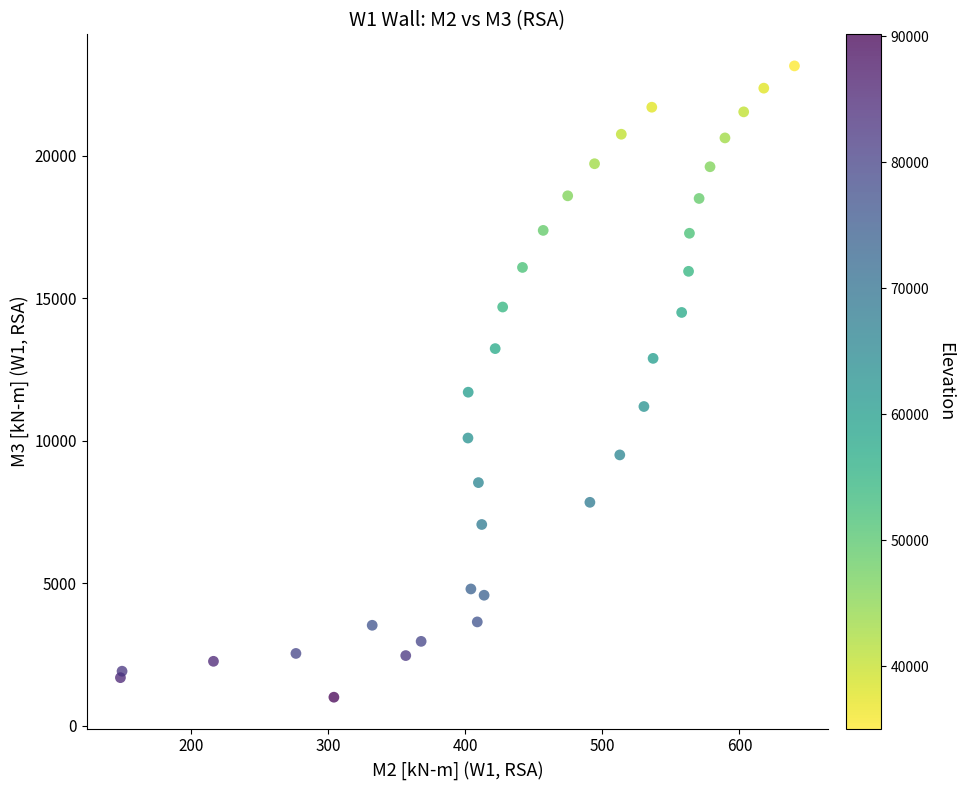

What Y value in the scatter plot is closest to 12077?

11704.2